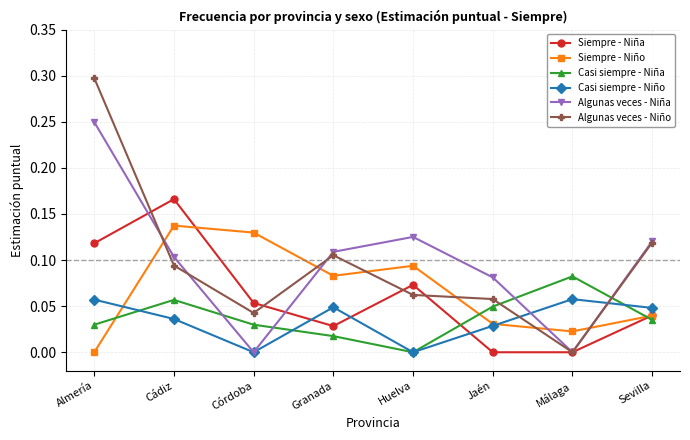

Which series has the widest spread of values?

Algunas veces - Niño